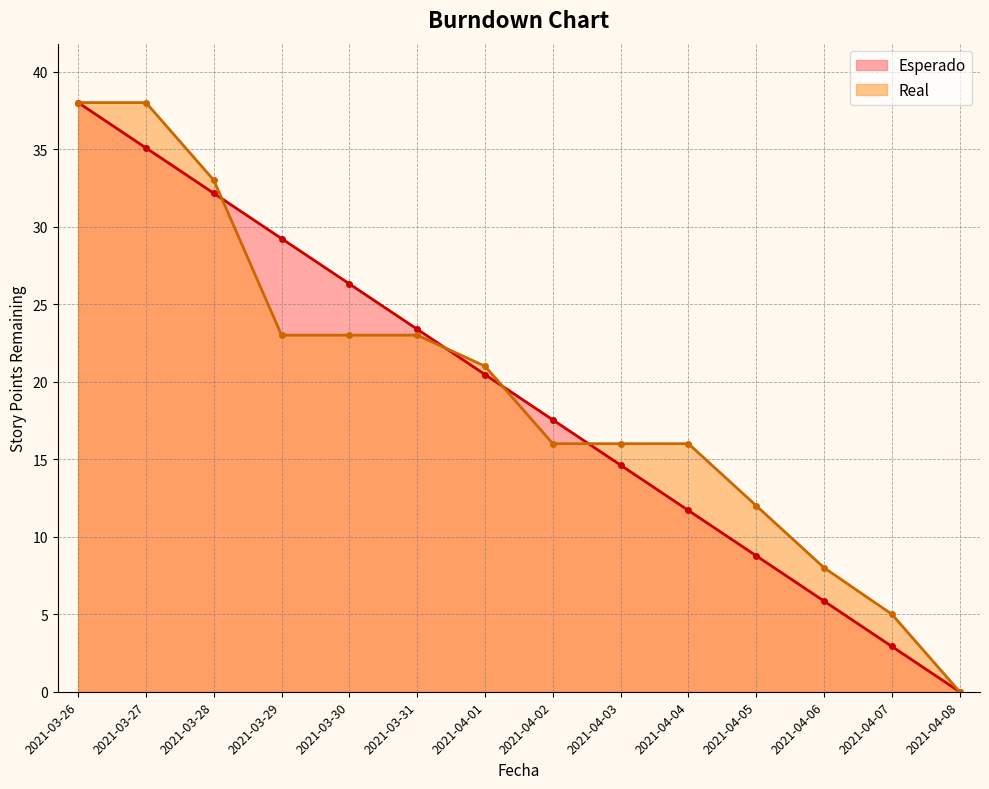

The Esperado series shows 3.1 at 2021-04-06. True or false?

False